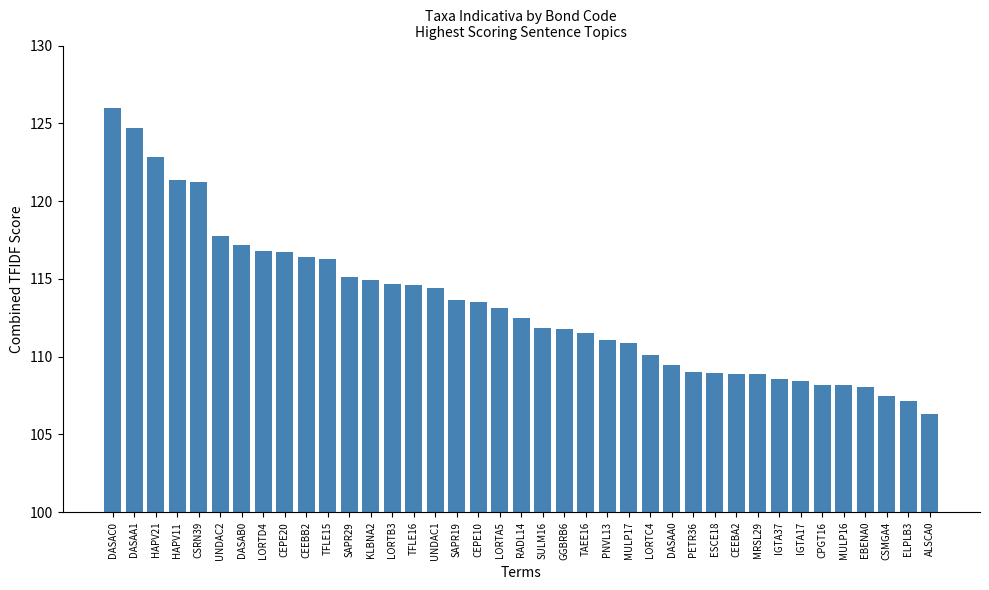

What value does the data have at CEEBA2?

108.9